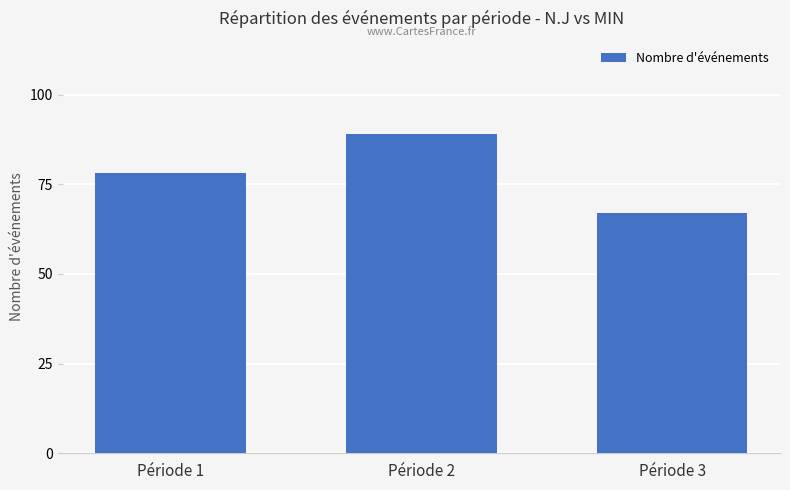

What is the value of the 3rd bar from the left?

67